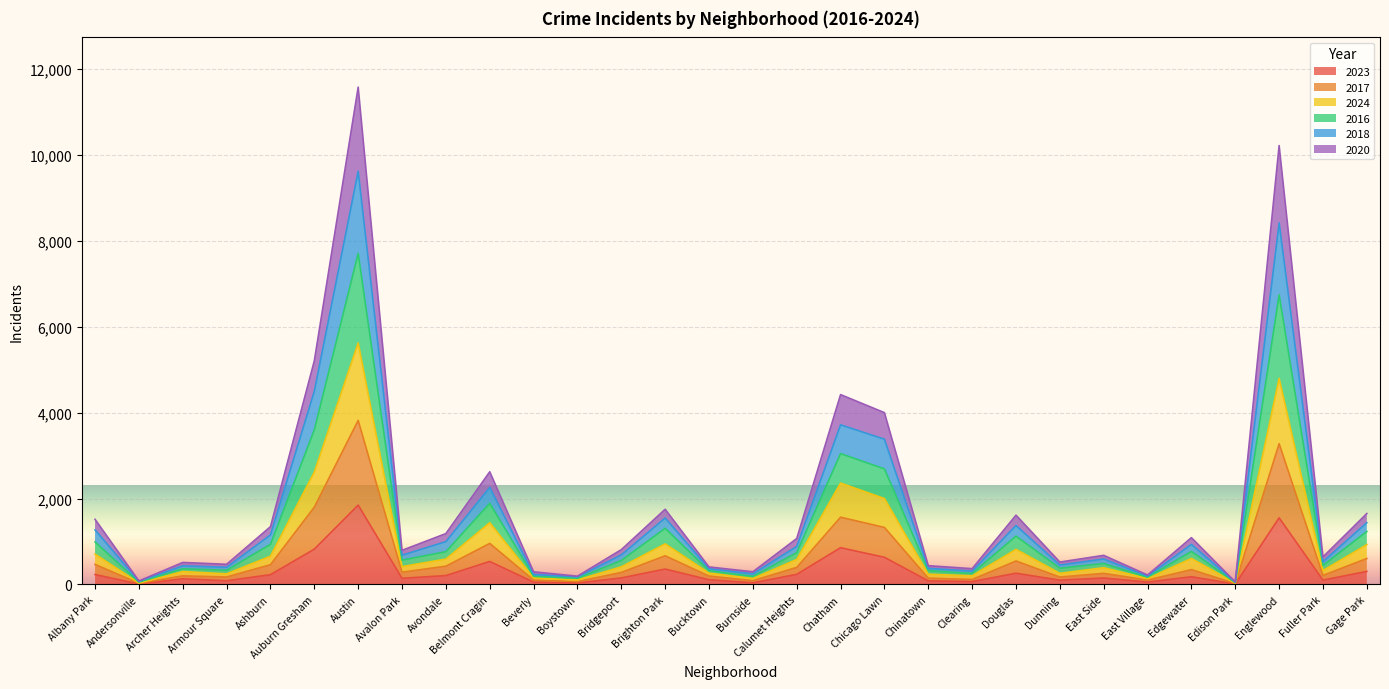

At which category is the sum across all series the highest?

Austin